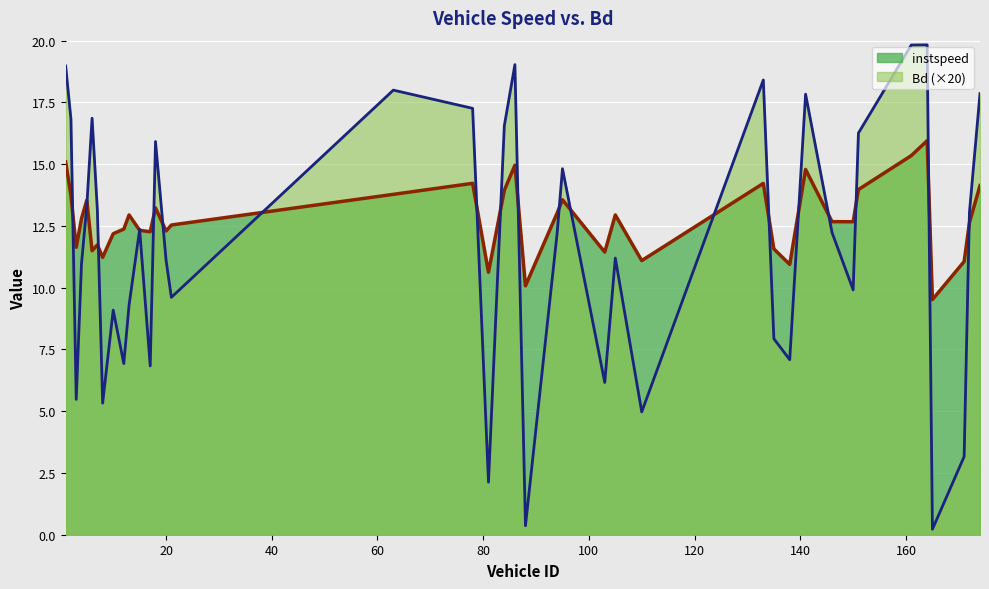

What is the label of the 26th point from the right?

20.0